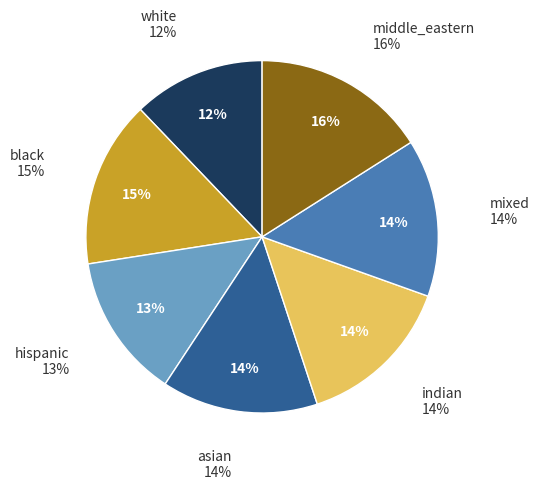

Which category has the smallest portion of the pie?

white